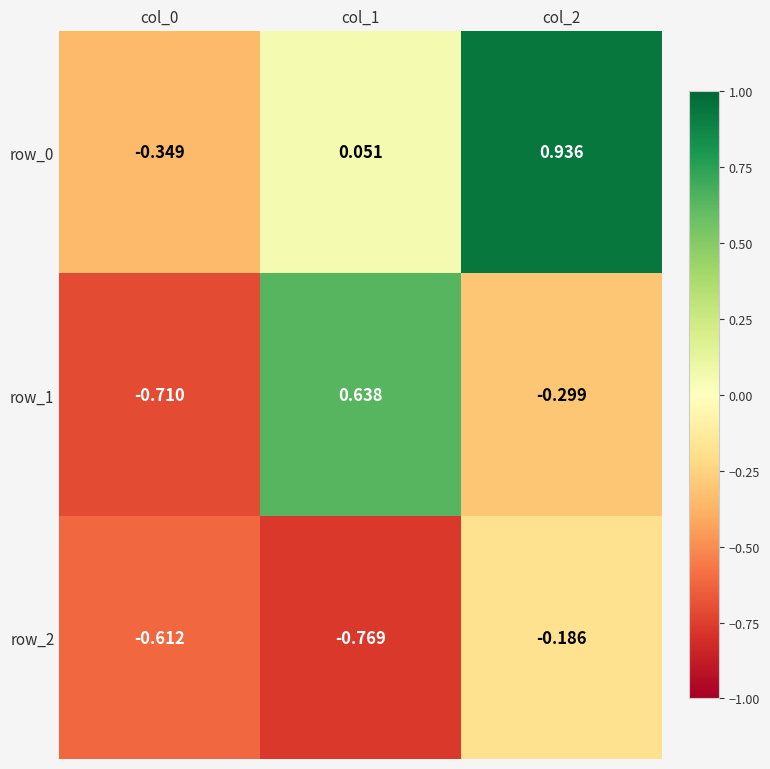

What is the total value across all series at col_0?

-1.7